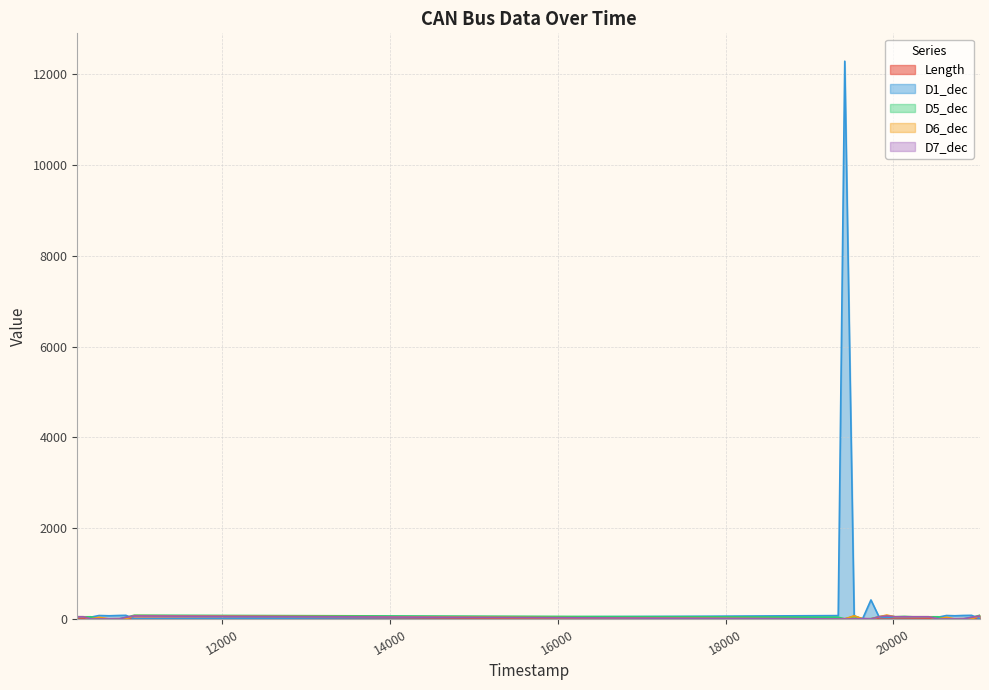

What is the difference between the maximum and minimum values in the D5_dec series?

83